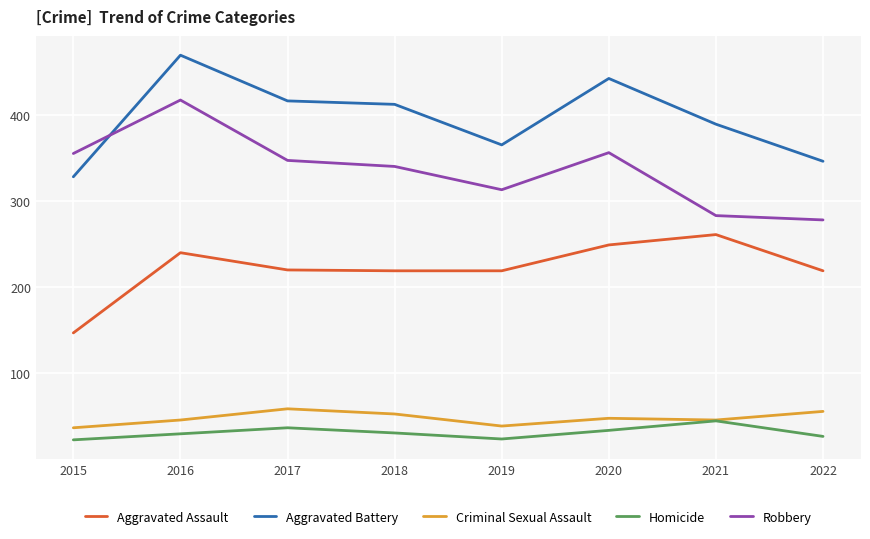

Count the Aggravated Battery values in the range 365 to 442.

5